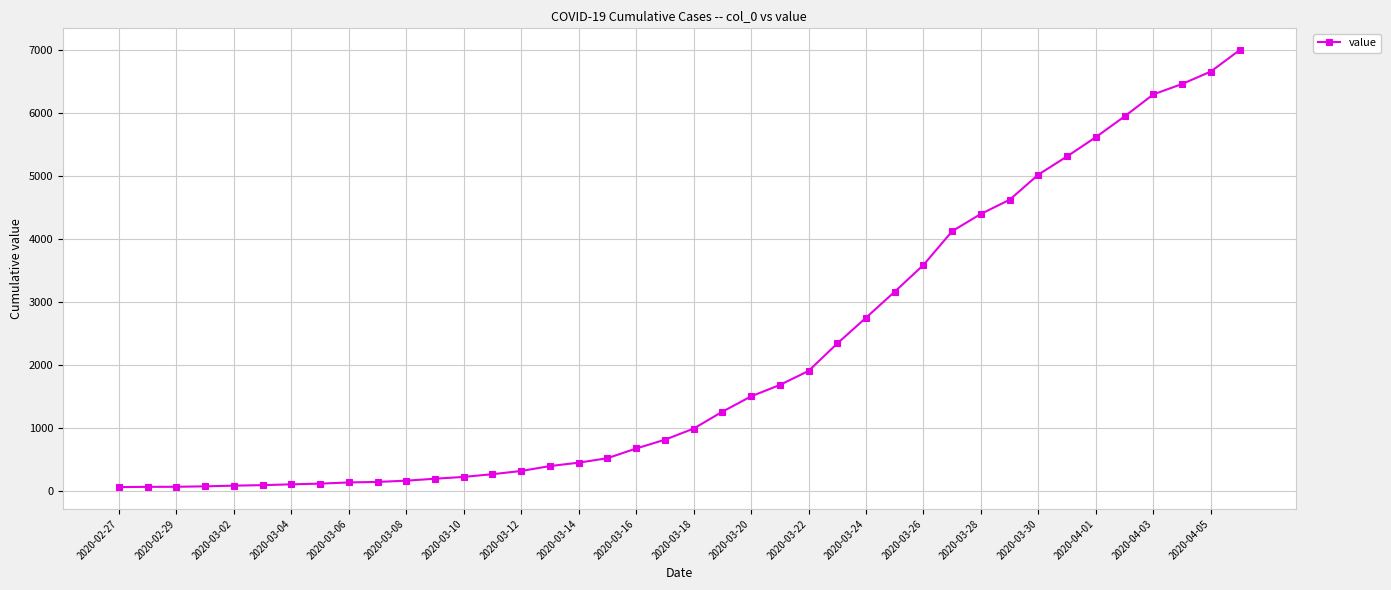

What is the maximum value shown in the chart?

7003